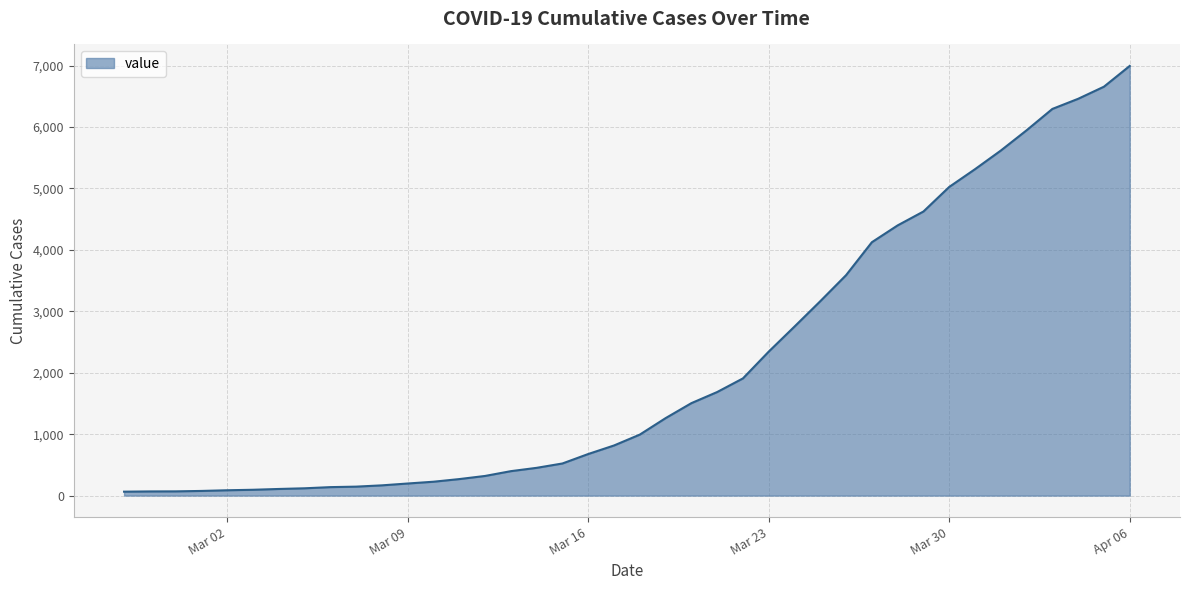

What is the maximum value shown in the chart?

6995